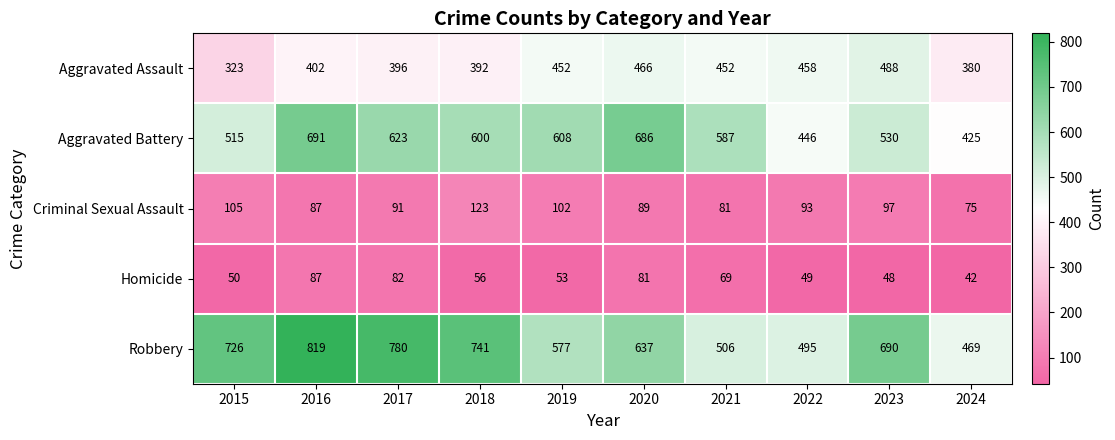

At which category does the chart reach its peak across all series?

2016